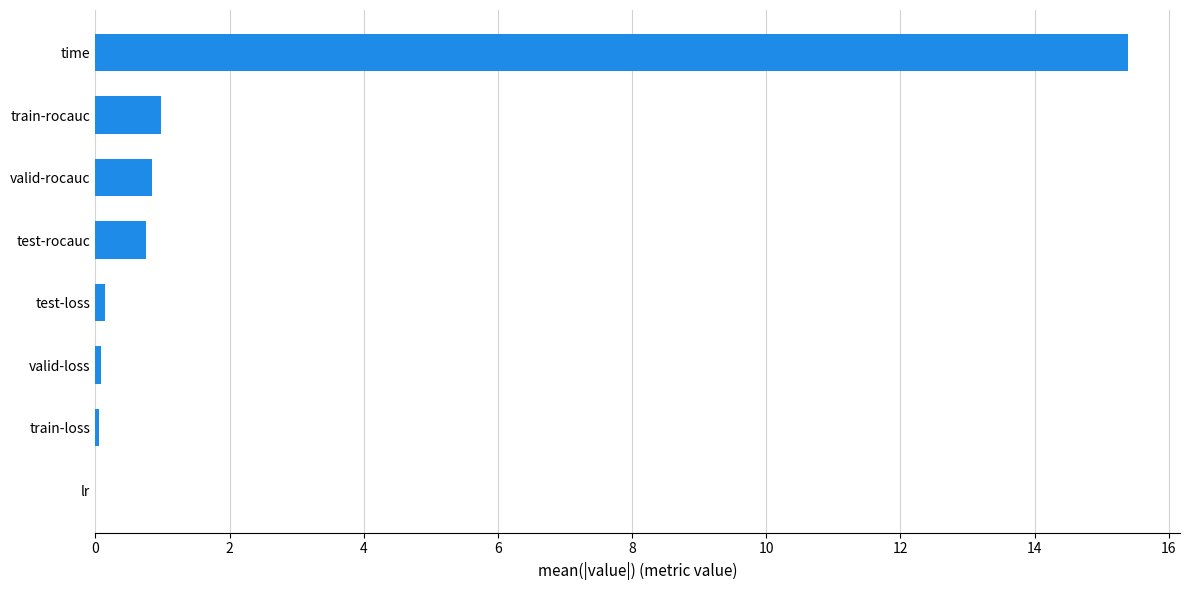

What is the sum of all values?

18.3